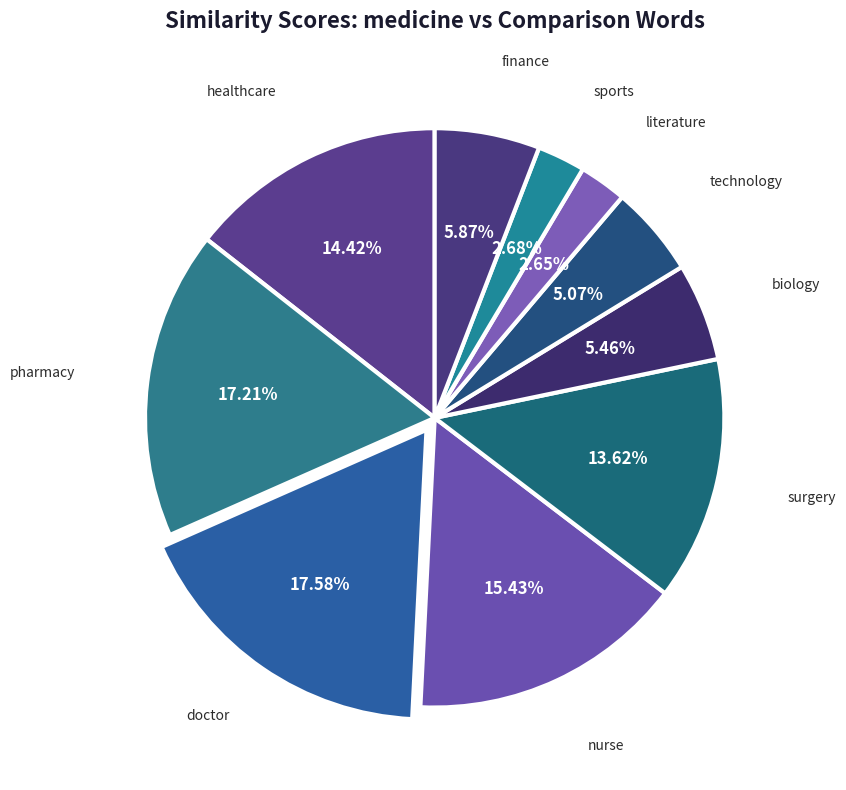

Does any single category account for the majority?

No